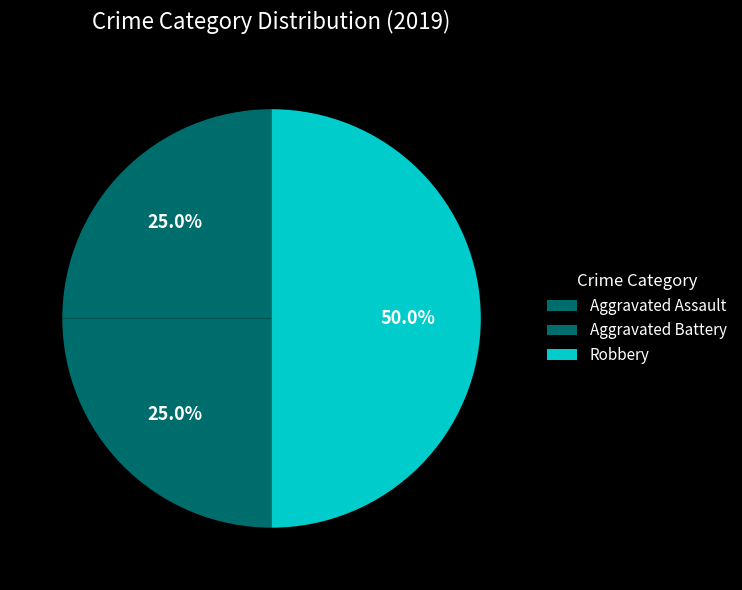

What is the total percentage of Robbery and Aggravated Battery?

75.0%